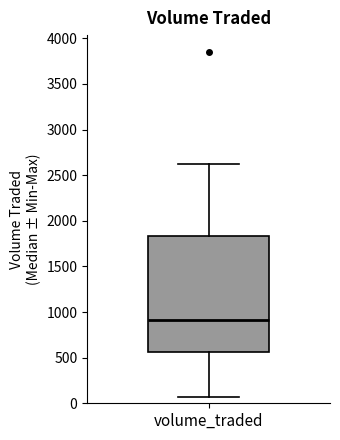

Where does the median line of the box for volume_traded sit on the y-axis? The values are not printed on the chart, so give them approximately, as read against the axis.

900